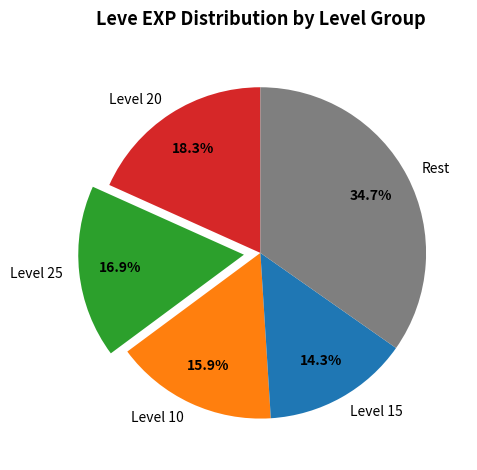

Do Rest and Level 25 together represent more than half of the pie?

Yes